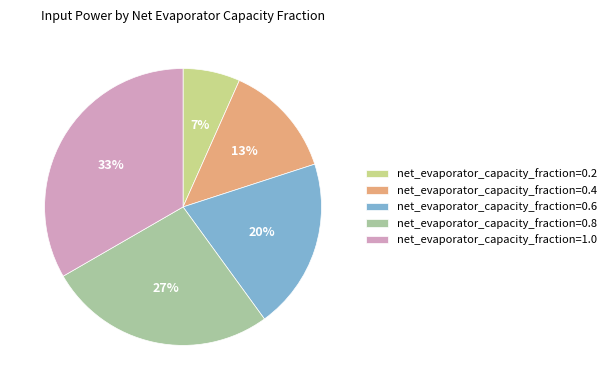

To the nearest percent, what is the combined percentage of net_evaporator_capacity_fraction=0.6 and net_evaporator_capacity_fraction=0.4?

33%